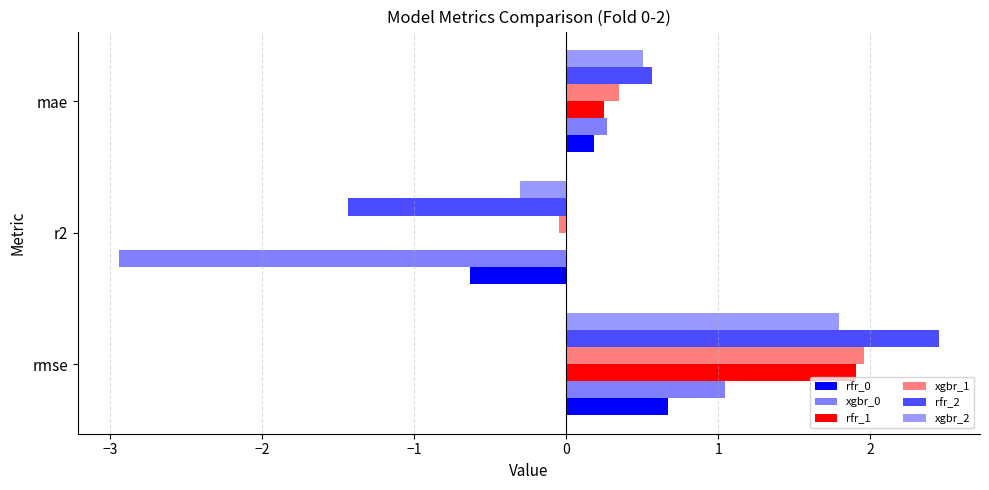

How many series are shown in this chart?

6